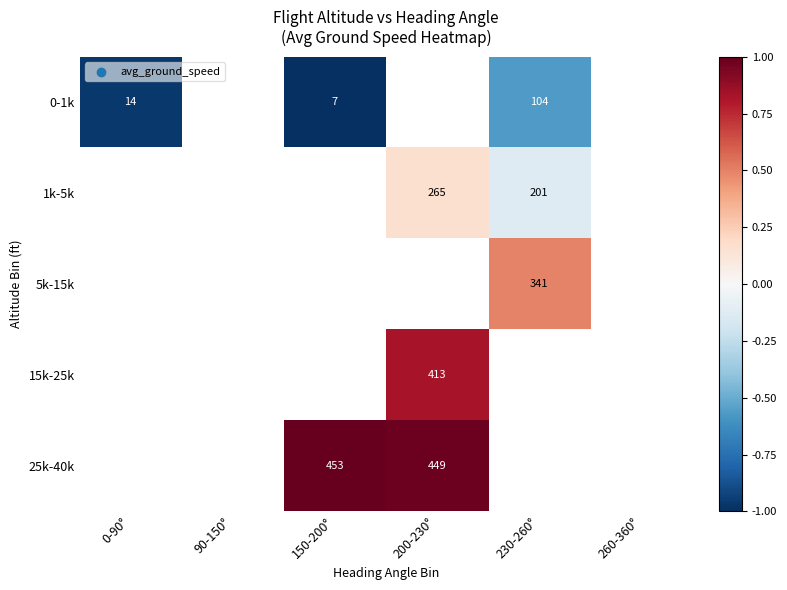

Is the value of 5k-15k at 200-230° greater than the value of 0-1k at 90-150°?

No